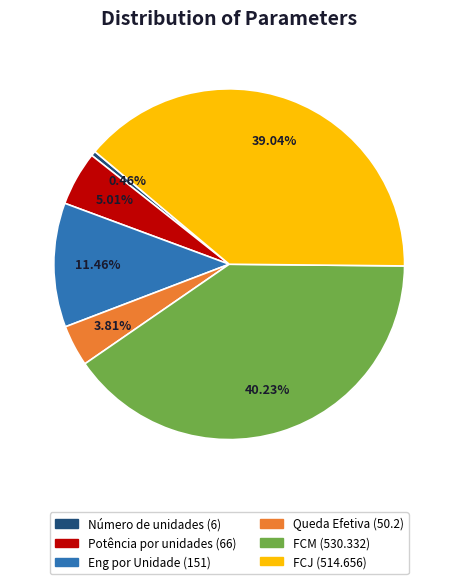

To the nearest percent, what is the difference between the Queda Efetiva and FCJ slice percentages?

35%